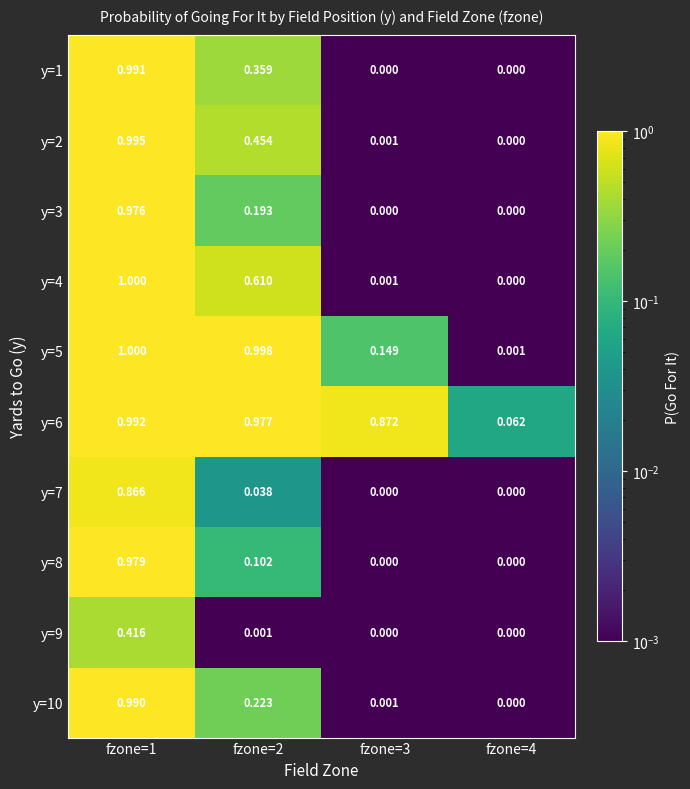

Is the value of y=5 at fzone=2 greater than the value of y=10 at fzone=2?

Yes